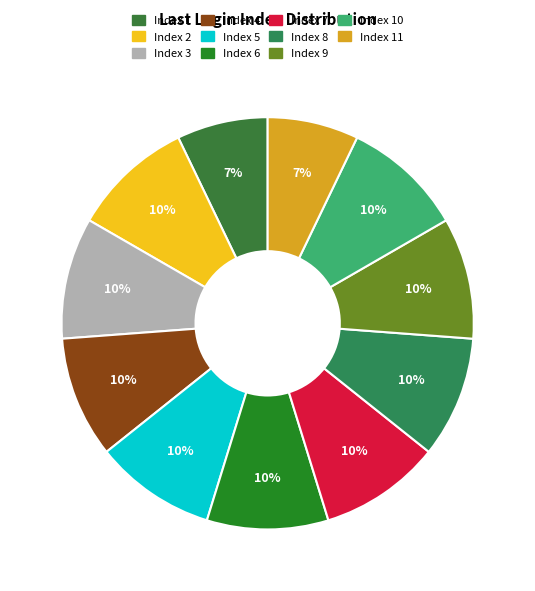

Is there any slice that represents more than half of the pie?

No